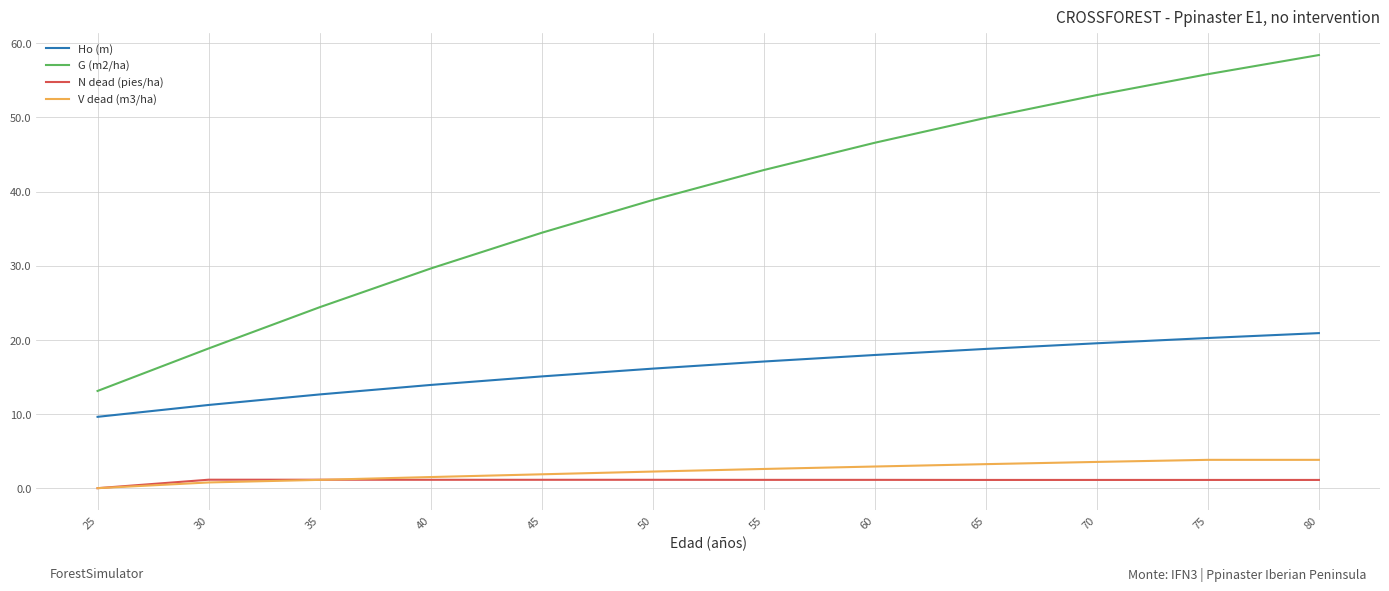

True or false: G (m2/ha) has a value of 66.0 at 50.

False